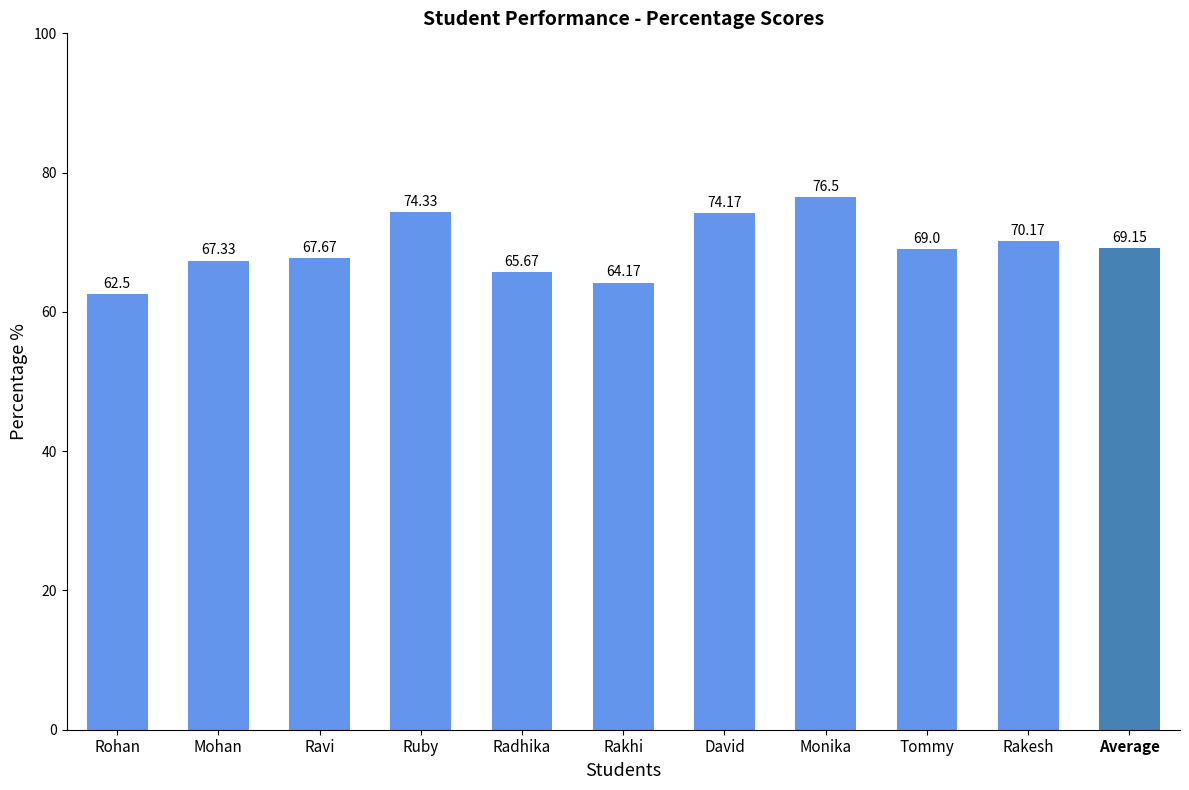

True or false: the data shows 74.3 at Ruby.

True